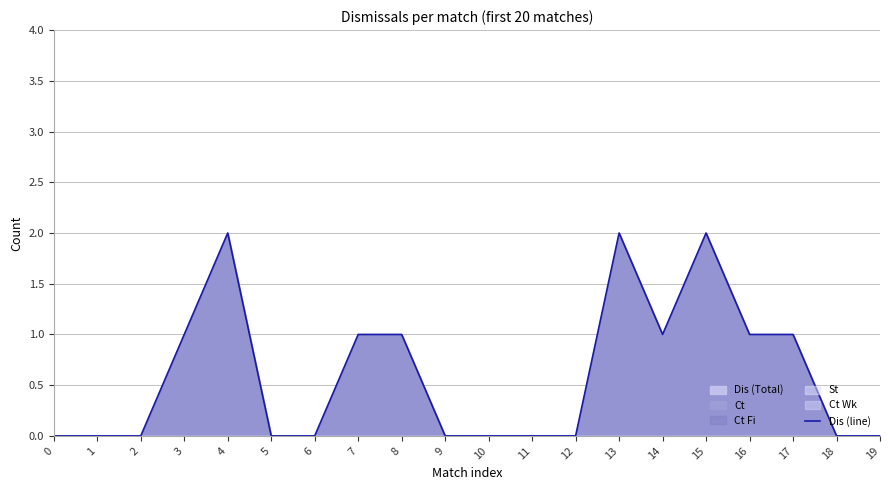

What is the difference between the maximum and minimum values?

2